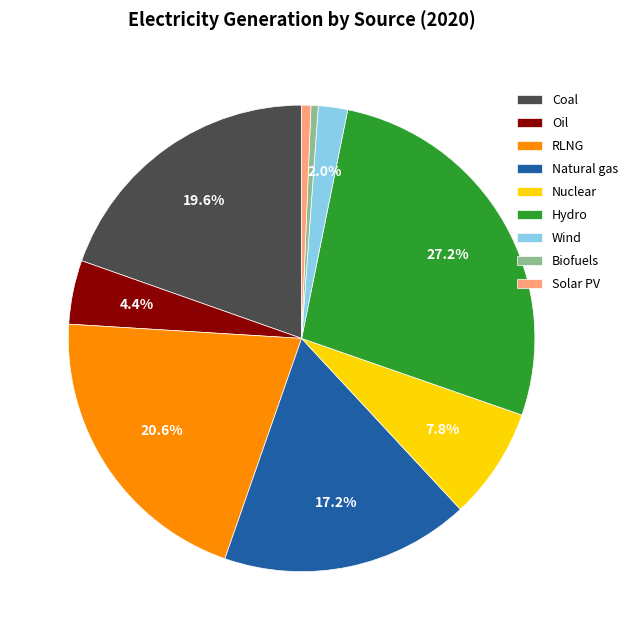

What is the largest slice in the pie chart?

Hydro